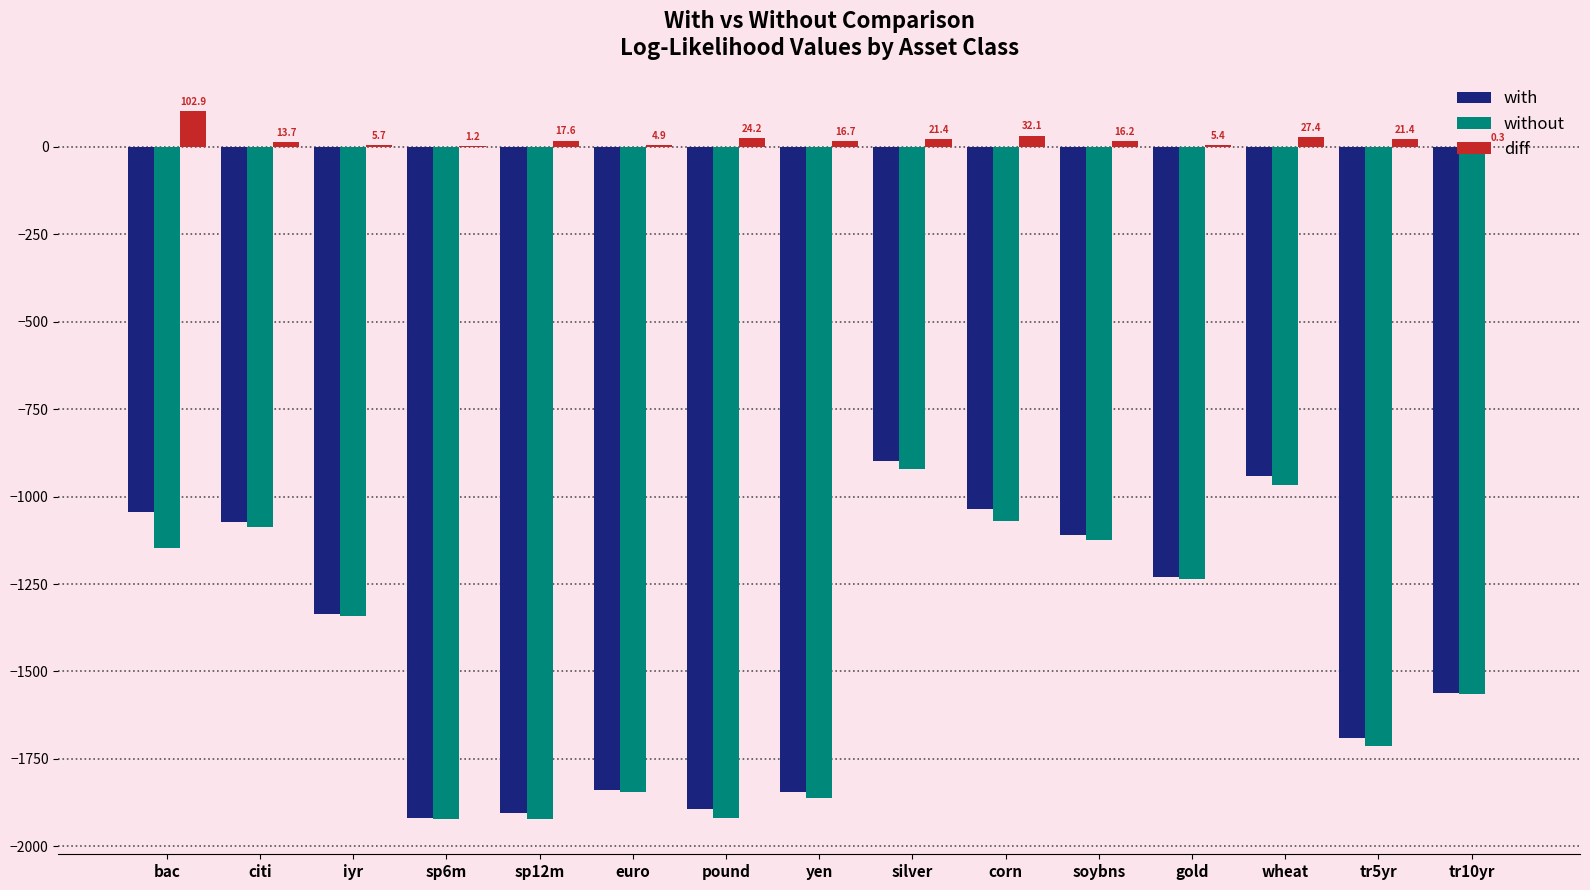

The without series shows -1918.2 at pound. True or false?

True